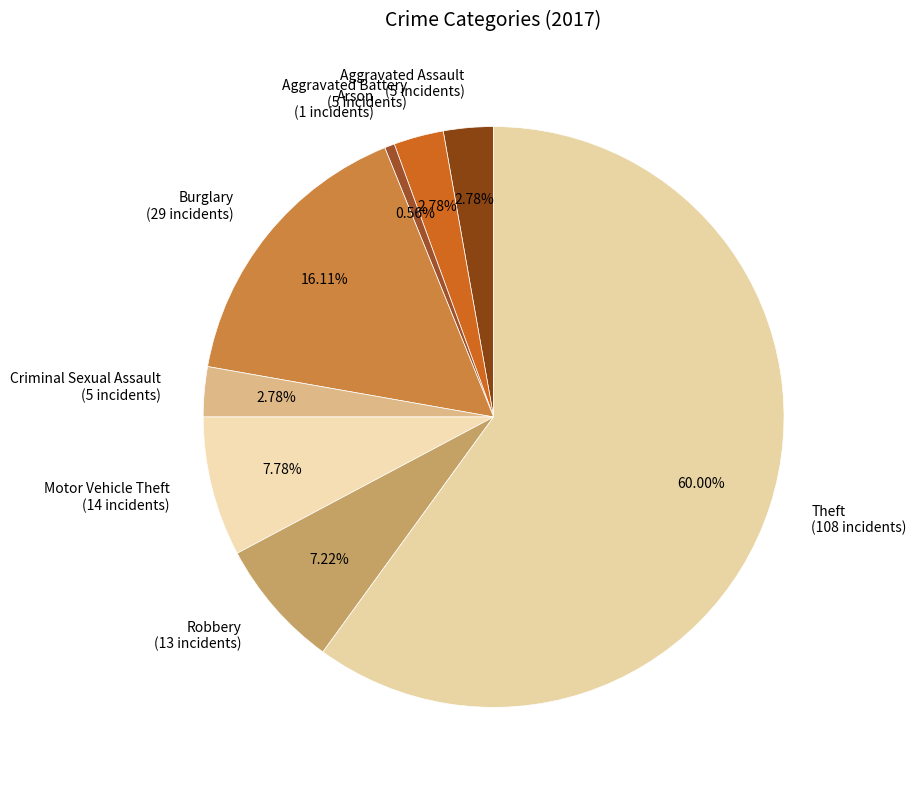

To the nearest percent, what is the difference between the largest and smallest slice percentages?

59%